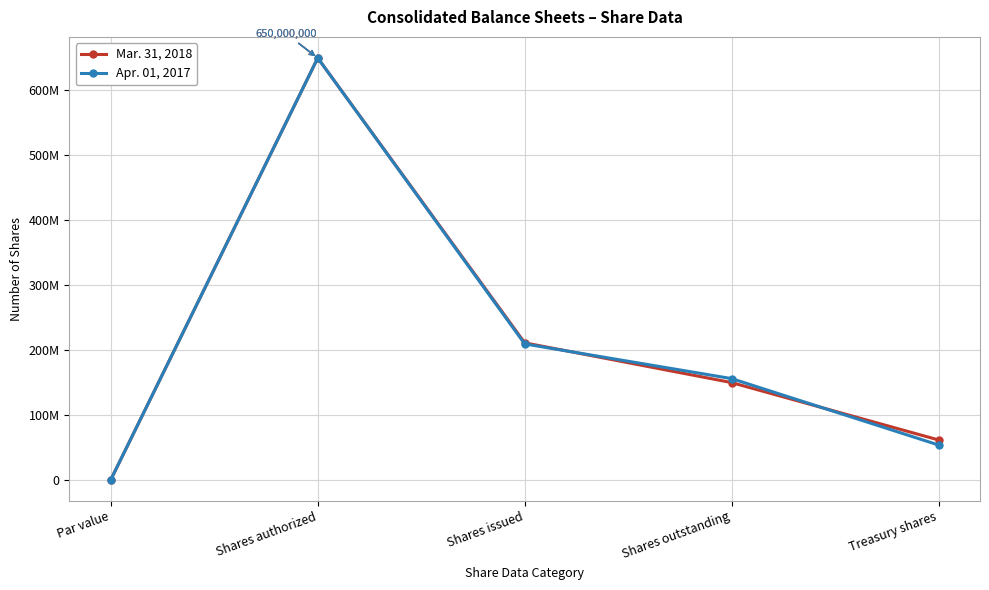

List the series in order of their peak value, highest first.

Mar. 31, 2018, Apr. 01, 2017